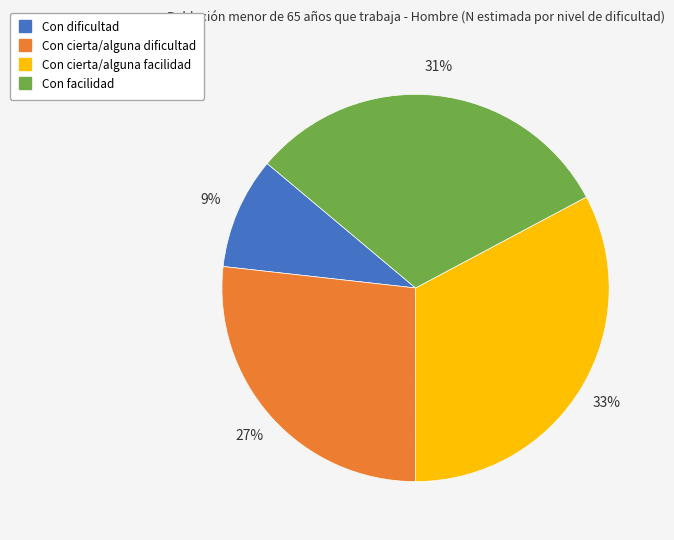

To the nearest percent, what portion does Con dificultad represent?

9%